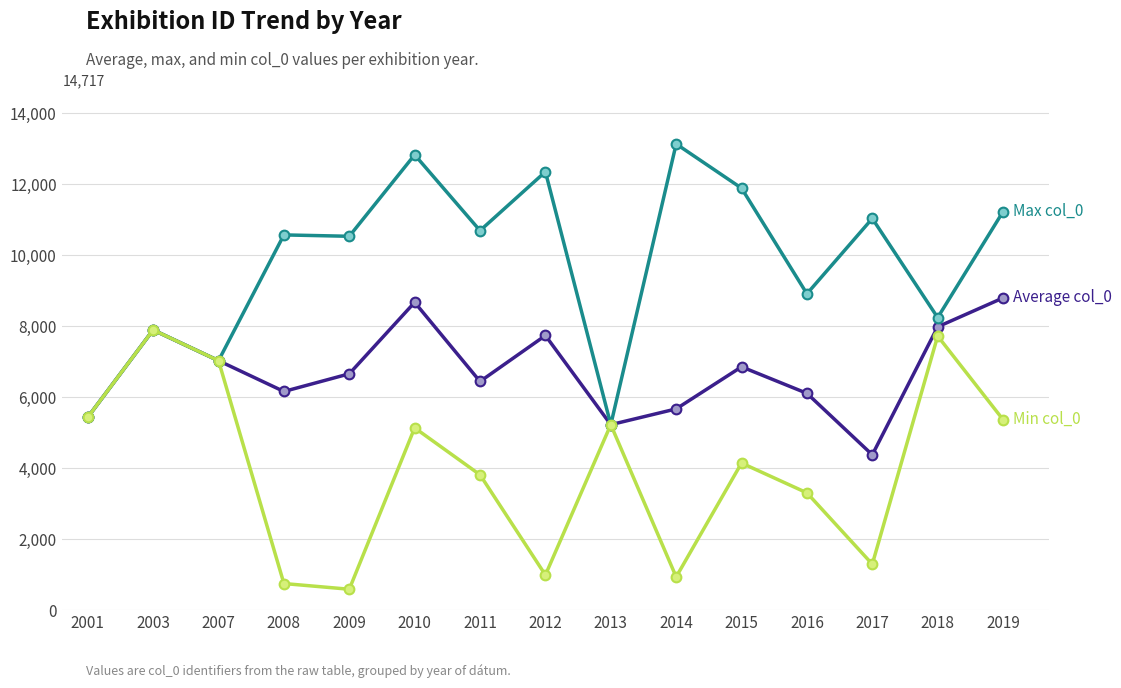

What is the total value across all series at 2008?

17490.5